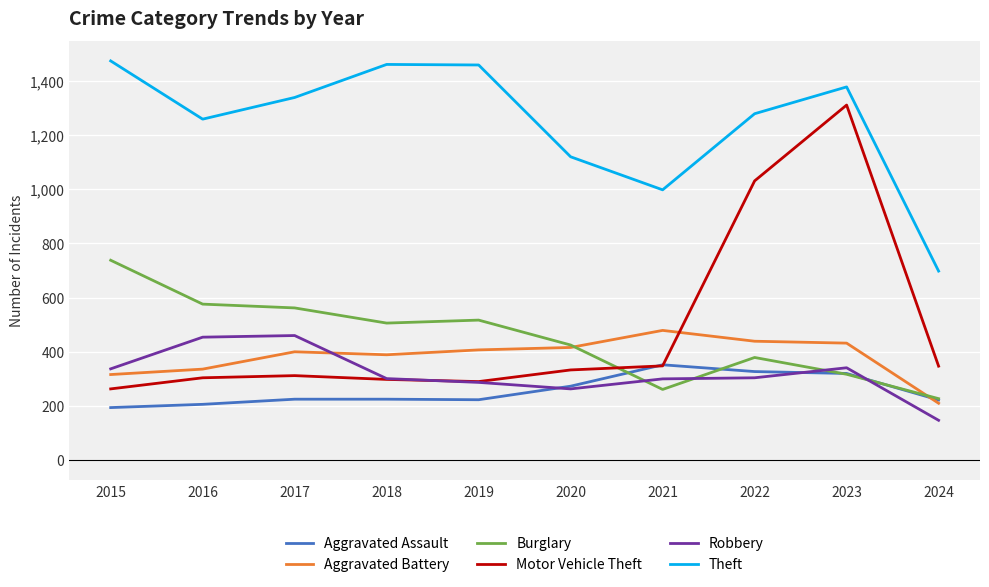

Which category has the highest value across all series?

2015